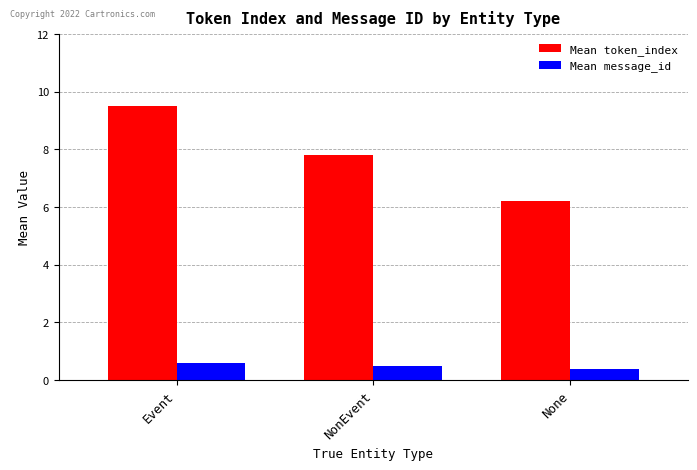

What is the average value of the Mean token_index series?

7.8